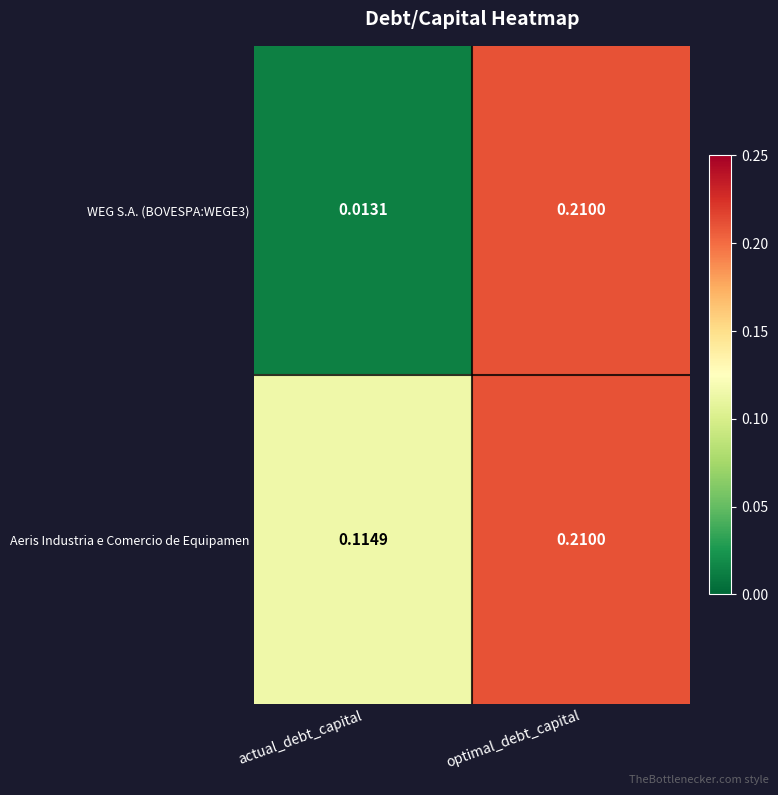

Rank the categories by WEG S.A. (BOVESPA:WEGE3) value from highest to lowest.

optimal_debt_capital, actual_debt_capital